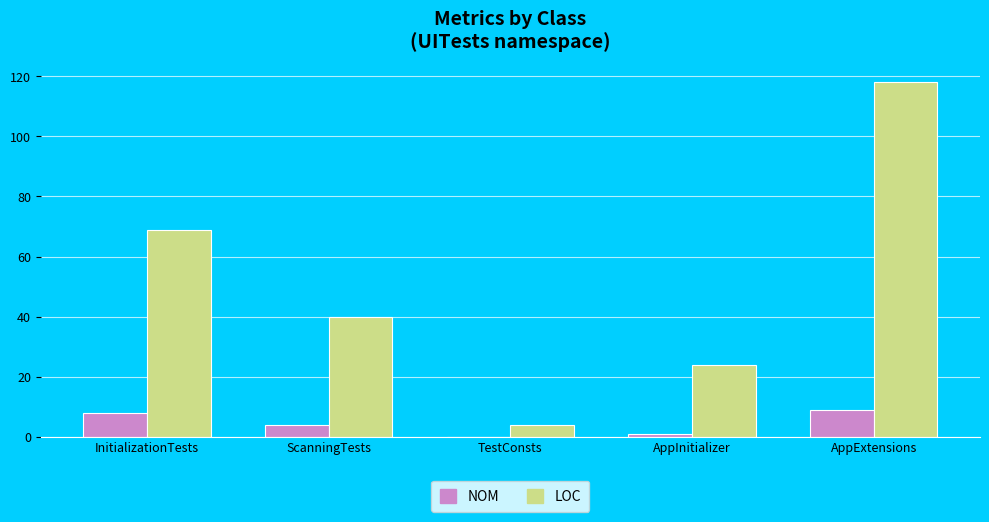

Where is LOC nearest to the value 61?

InitializationTests